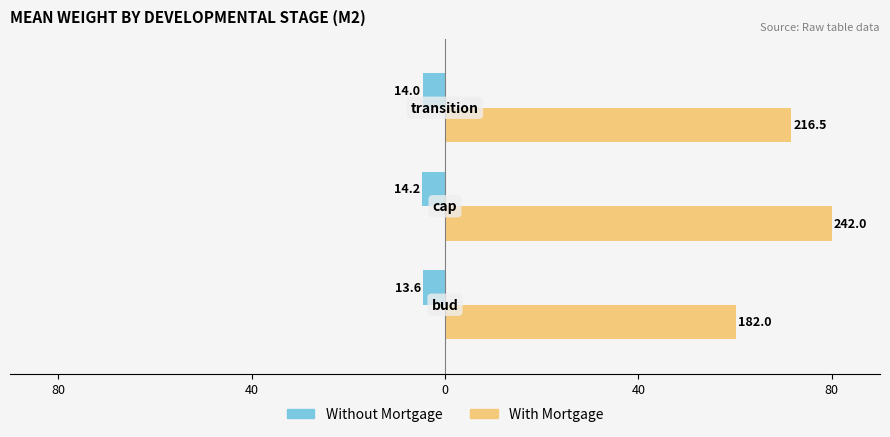

What is the difference between the maximum and minimum values in the With Mortgage series?

19.8